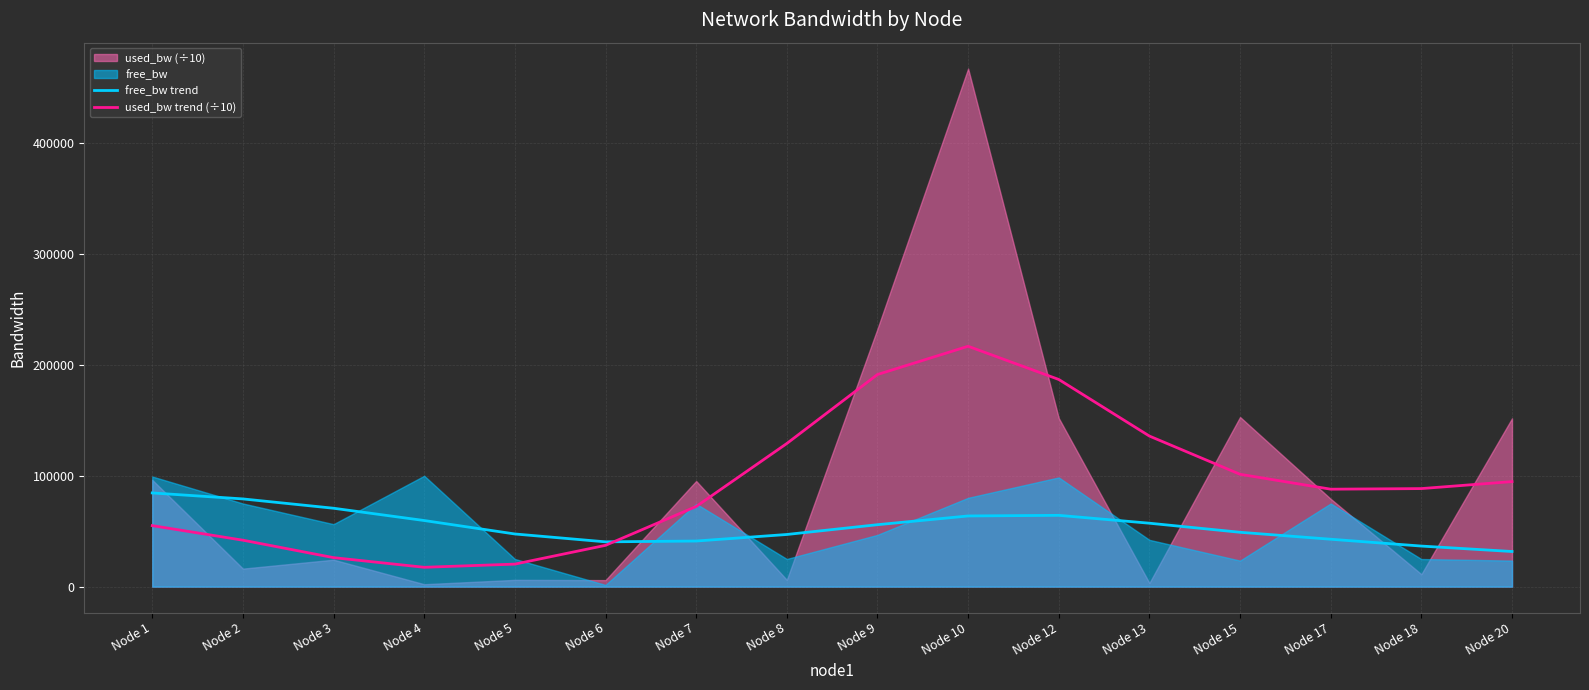

What is the average value of the used_bw trend (÷10) series?

93889.6